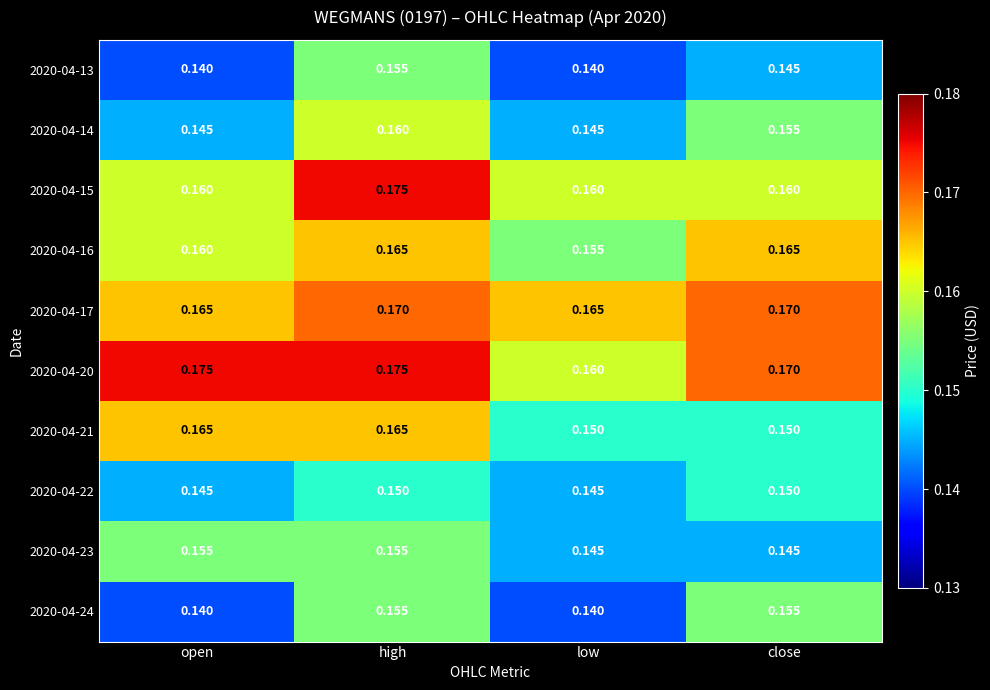

At which category is the sum across all series the highest?

high